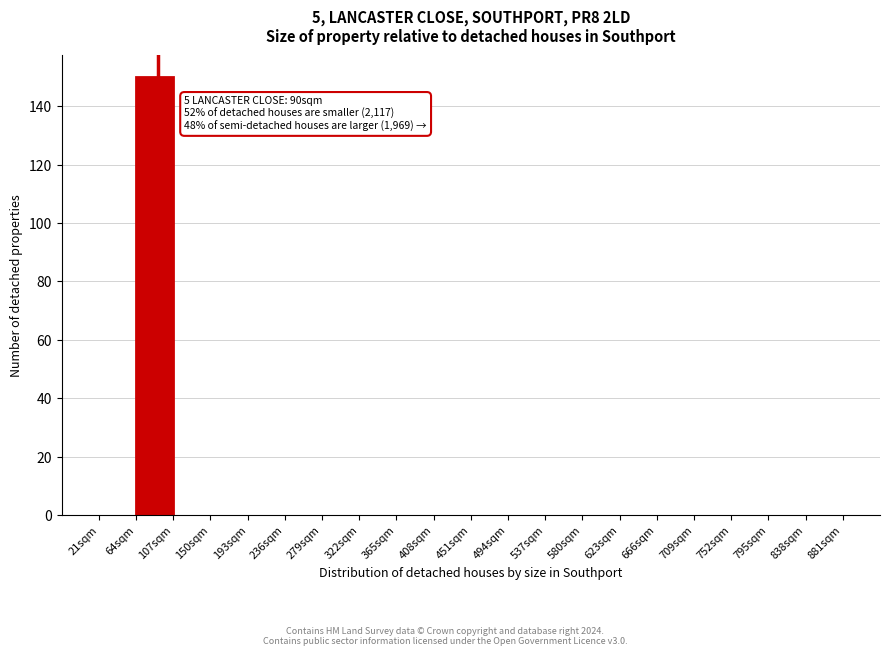

Over which range of the x-axis is the bar tallest?

64 to 107